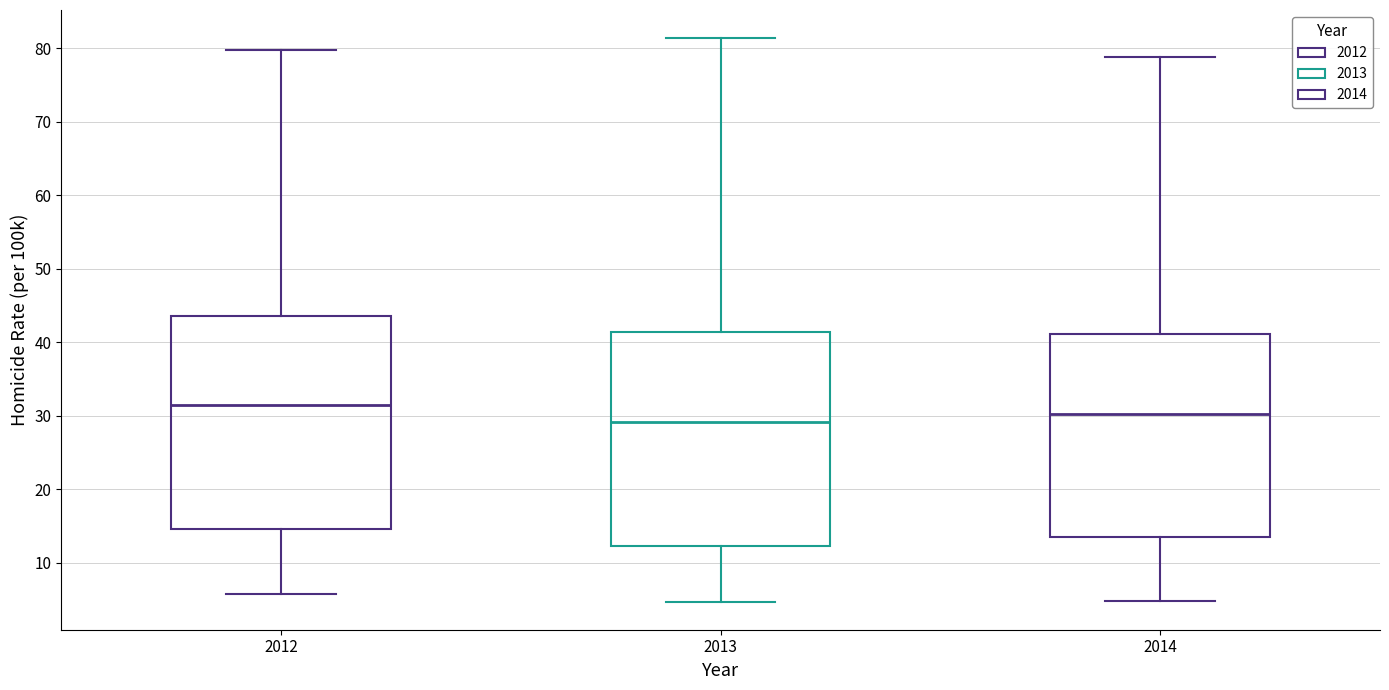

Reading left to right, transcribe this box plot: for each box, give where its median line is, the range the box spans, and where its two whiskers end, as read against the y-axis. The values are not printed on the chart, so give them approximately, as read against the axis.

2012: median 31, box 15 to 44, whiskers 6 to 80
2013: median 29, box 12 to 41, whiskers 5 to 81
2014: median 30, box 14 to 41, whiskers 5 to 79